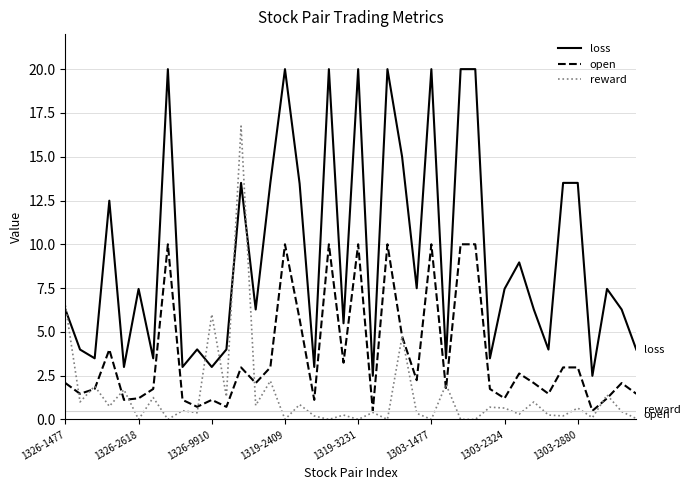

True or false: reward and loss cross at least once.

True